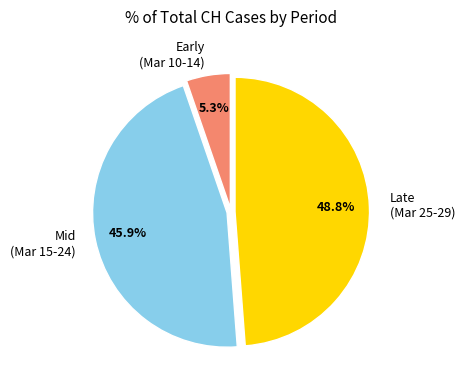

Is there a majority slice in this chart?

No